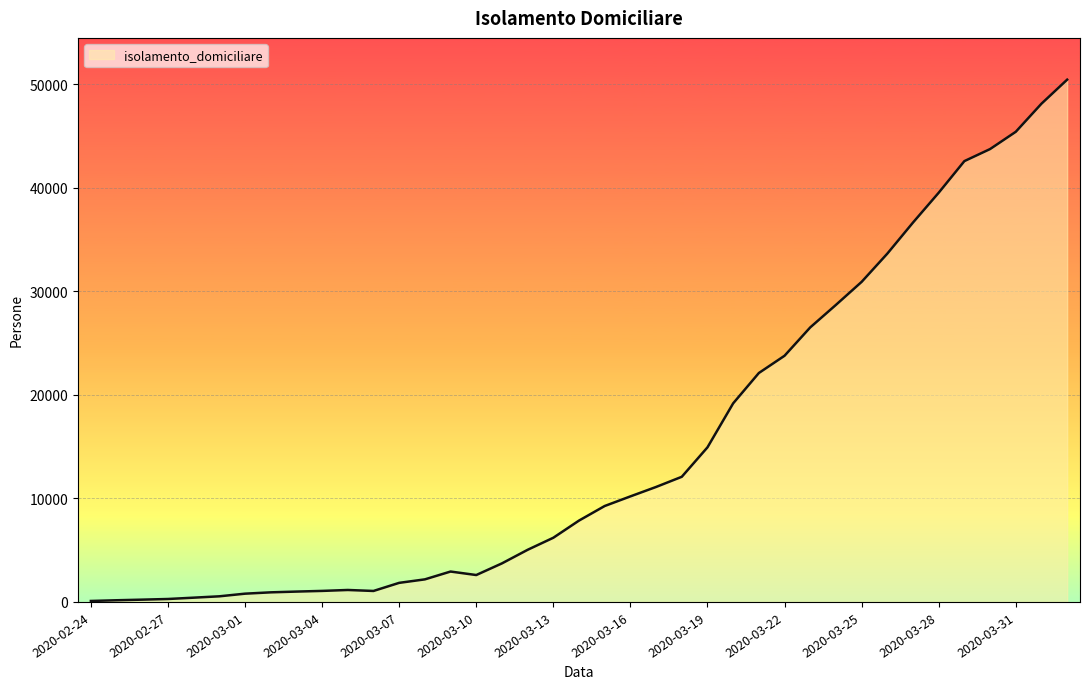

What is the maximum value shown in the chart?

50456